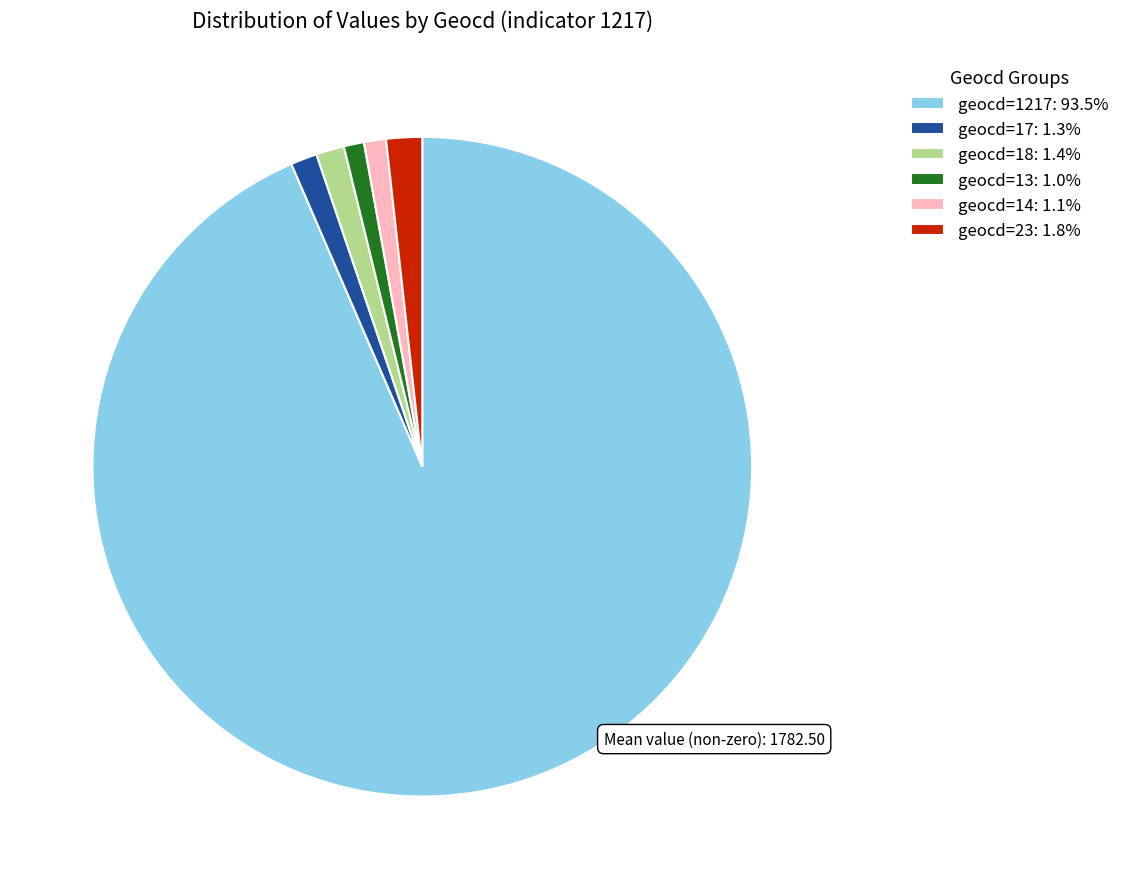

Does any single category account for the majority?

Yes